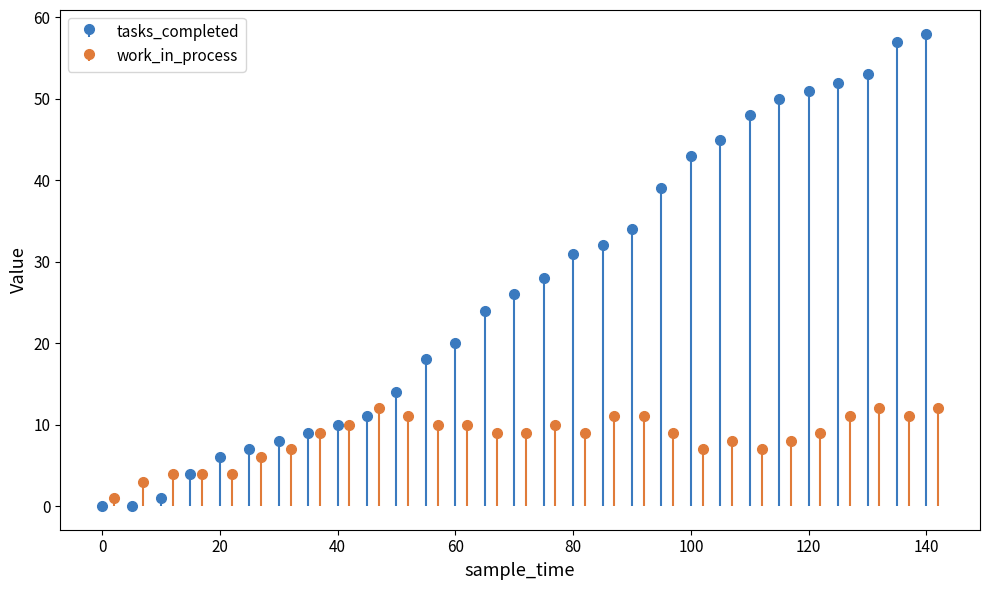

What are all the series names shown in the legend?

tasks_completed, work_in_process